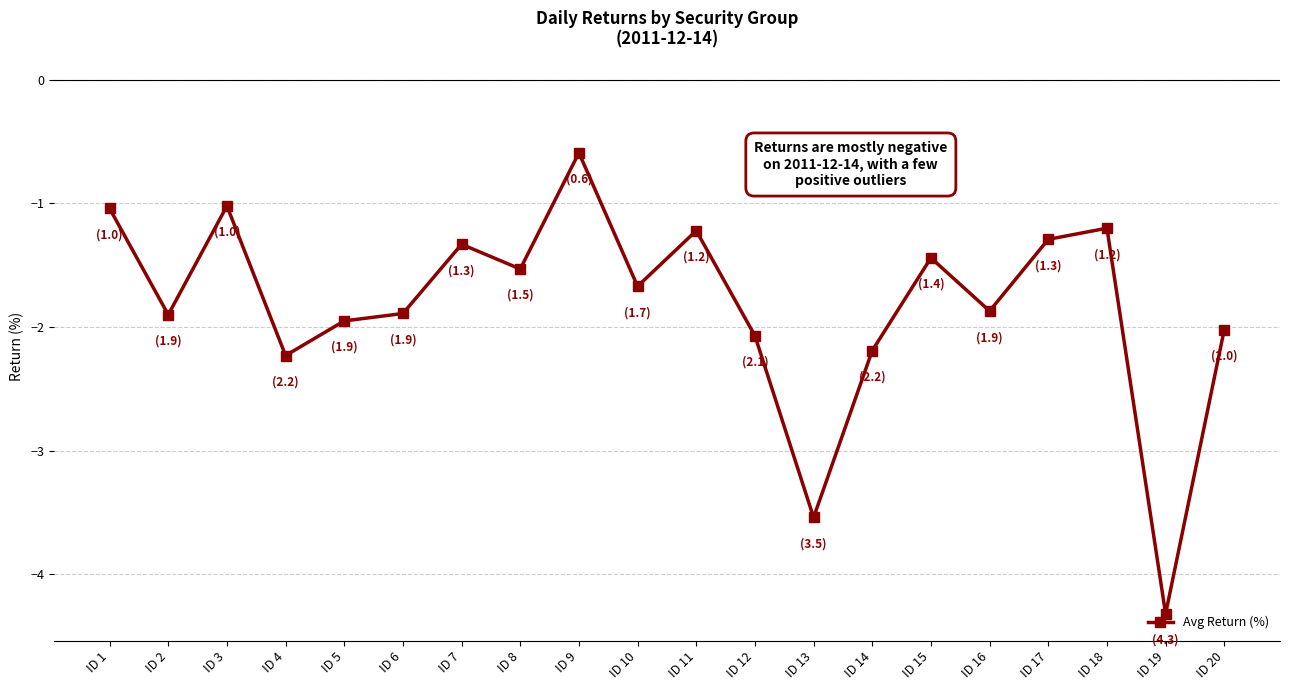

What value does the data have at ID 12?

-2.1